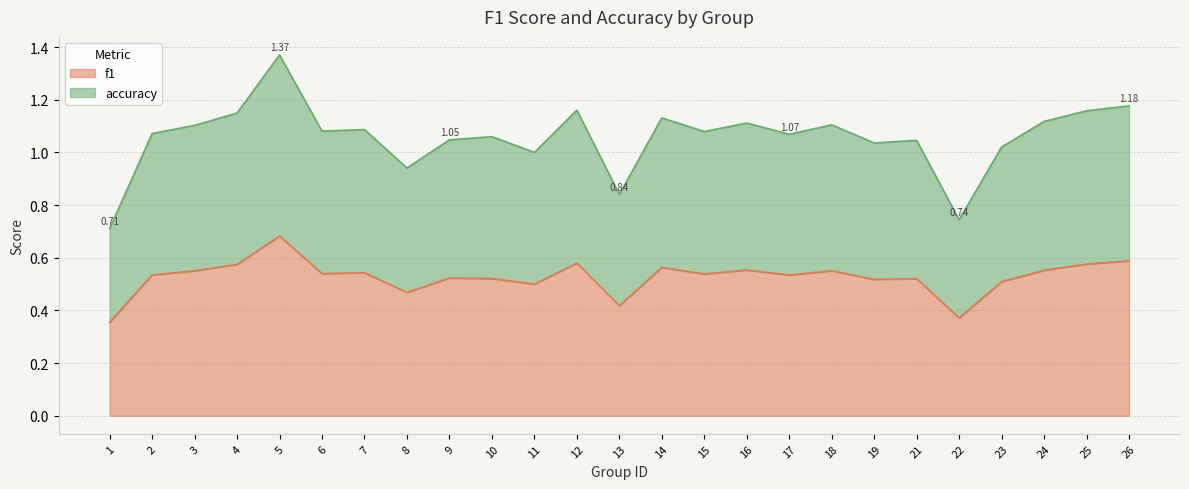

Rank the series by their average value, from lowest to highest.

f1, accuracy